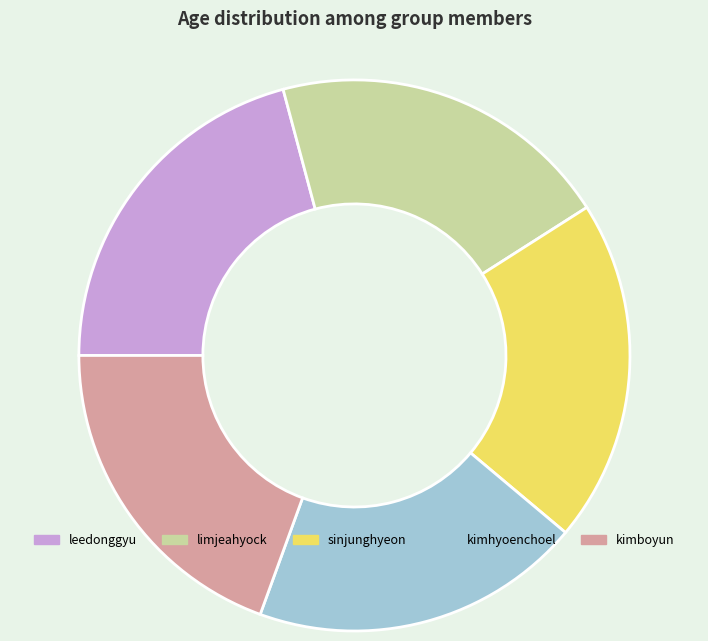

Combined, do sinjunghyeon and kimboyun account for over 50%?

No